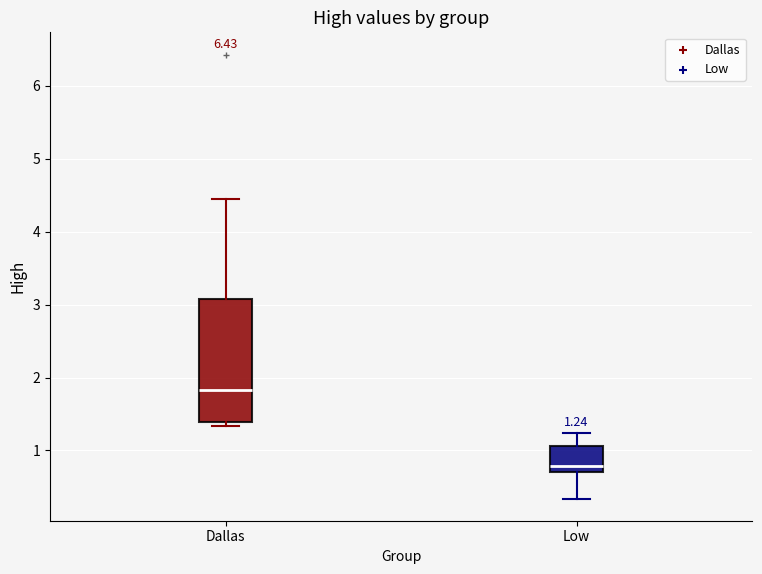

Which box is the tallest, from its lower edge to its upper edge?

Dallas